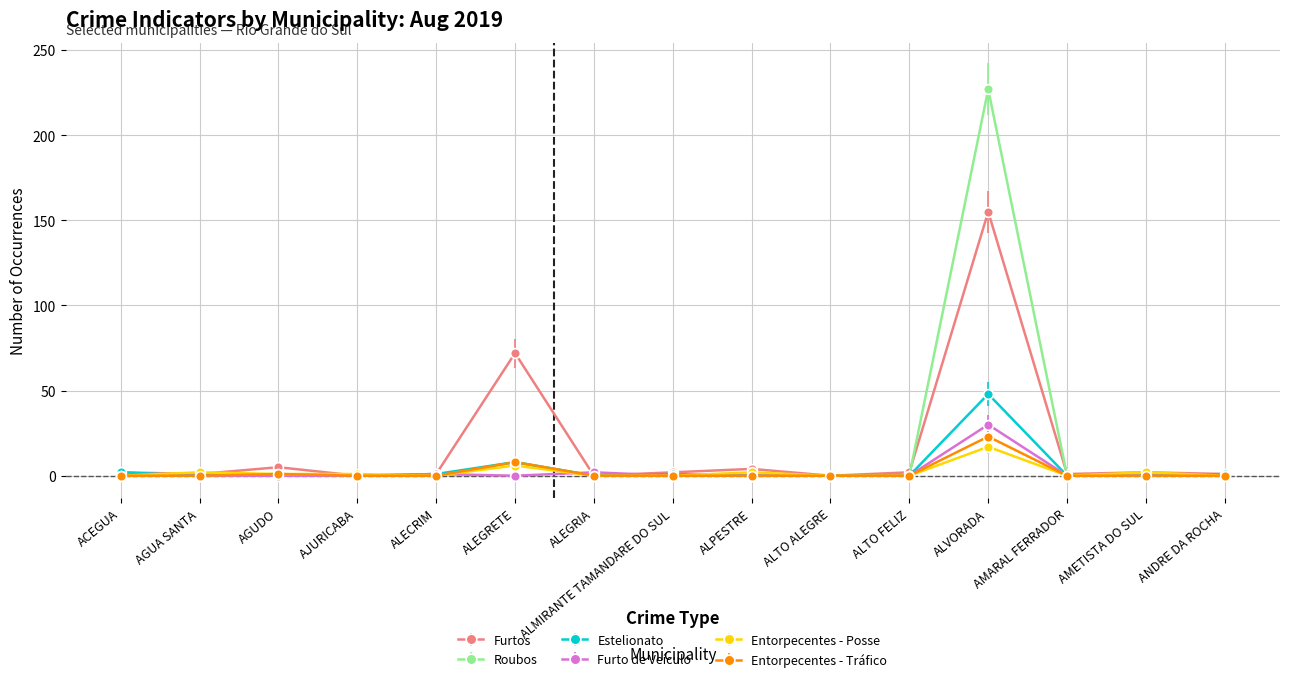

Which series has the largest range (max minus min)?

Roubos